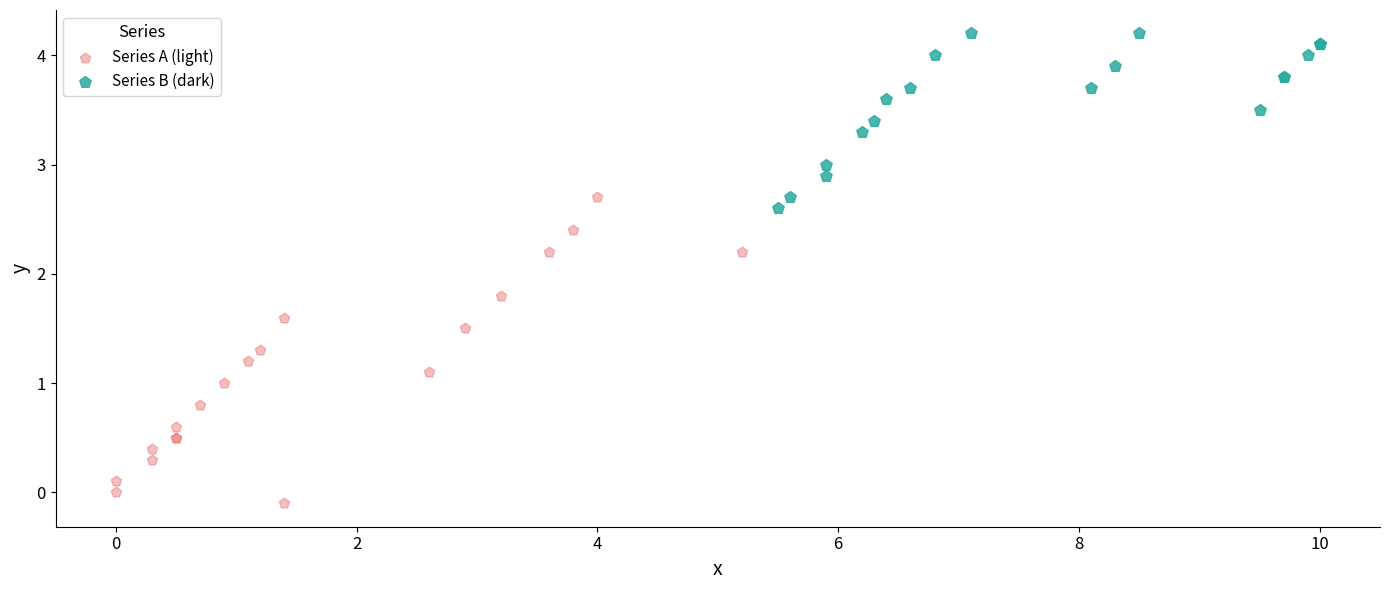

Which series has the widest spread of Y values?

Series A (light)